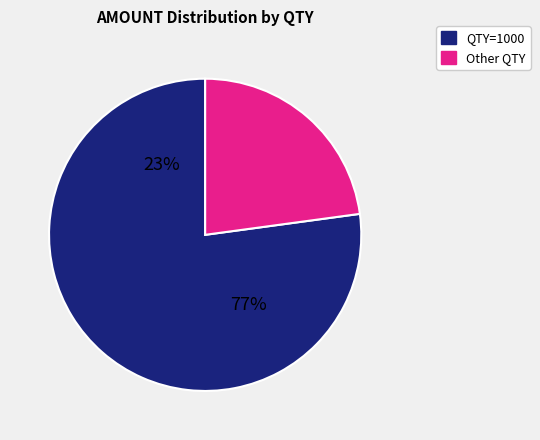

Which slice is the largest?

1000